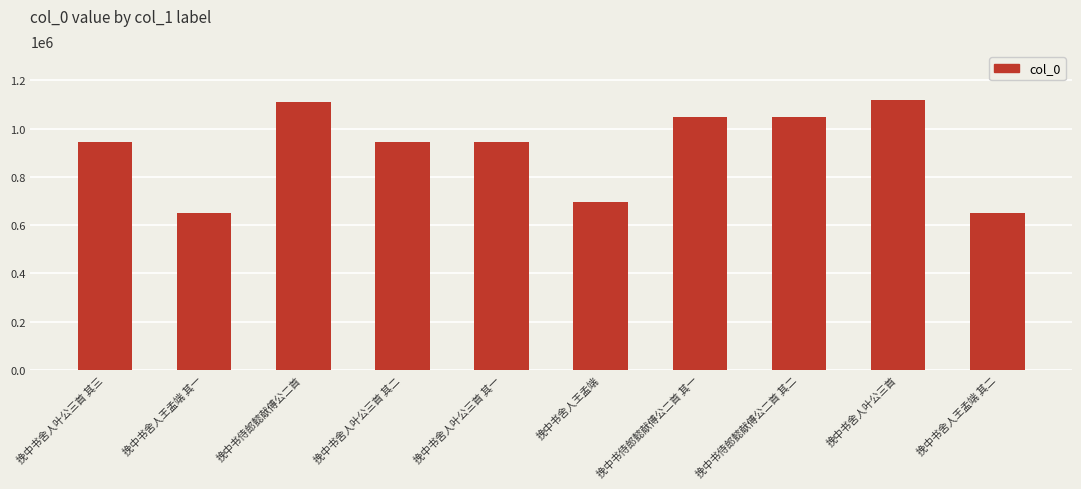

What is the ratio of the value at 挽中书舍人叶公三首 其一 to the value at 挽中书侍郎懿献傅公二首 其一?

0.9